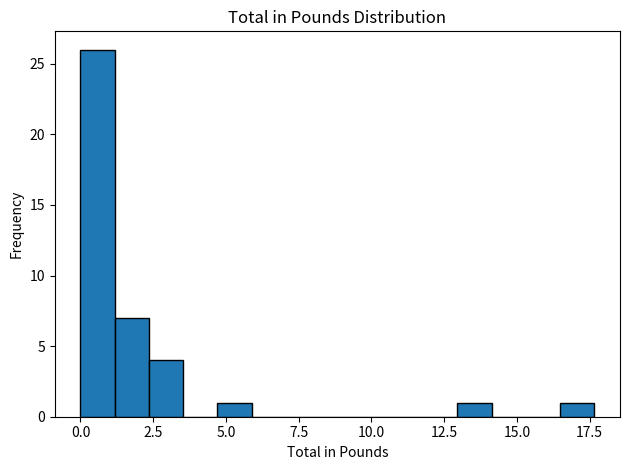

Around what value on the x-axis is the tallest bar? Give the approximate position of its centre, as read against the axis.

0.5